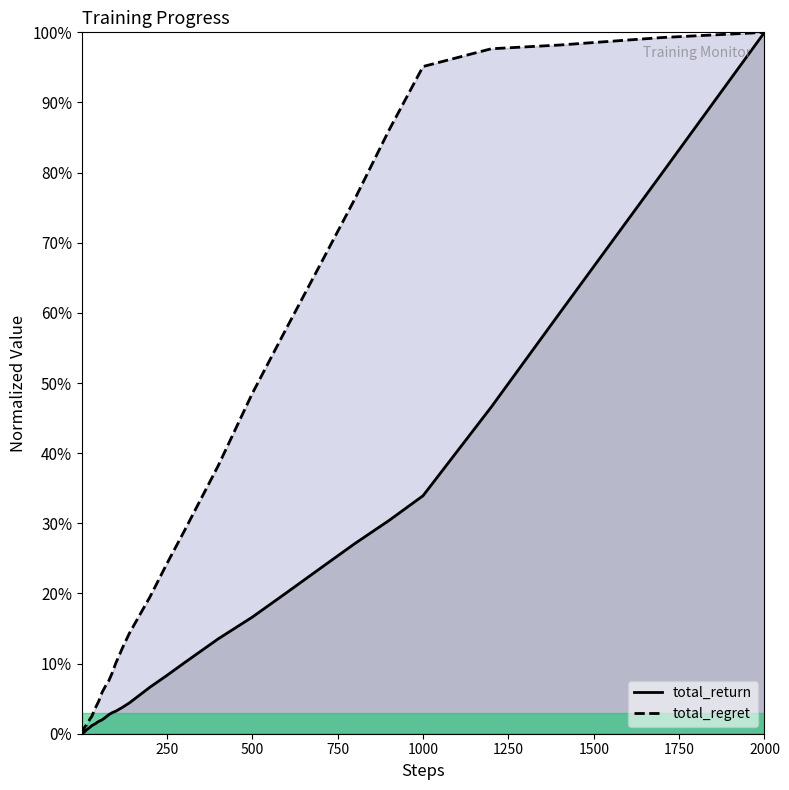

What are all the series names shown in the legend?

total_return, total_regret